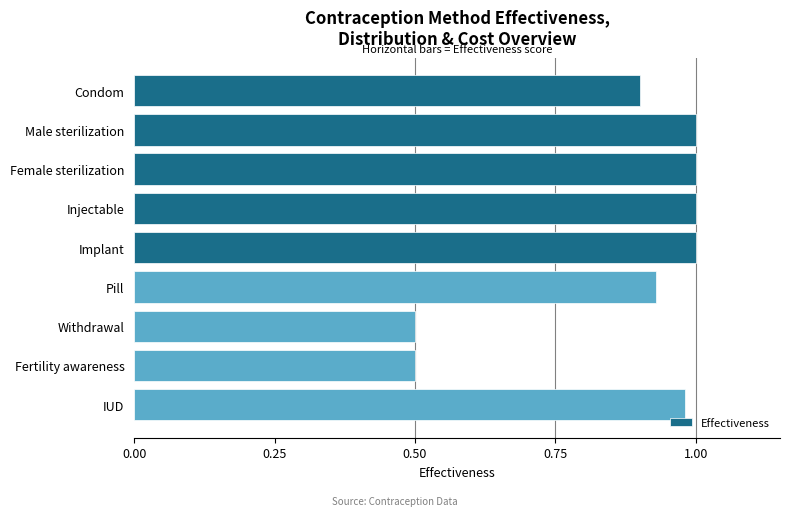

What is the sum of all values?

7.8